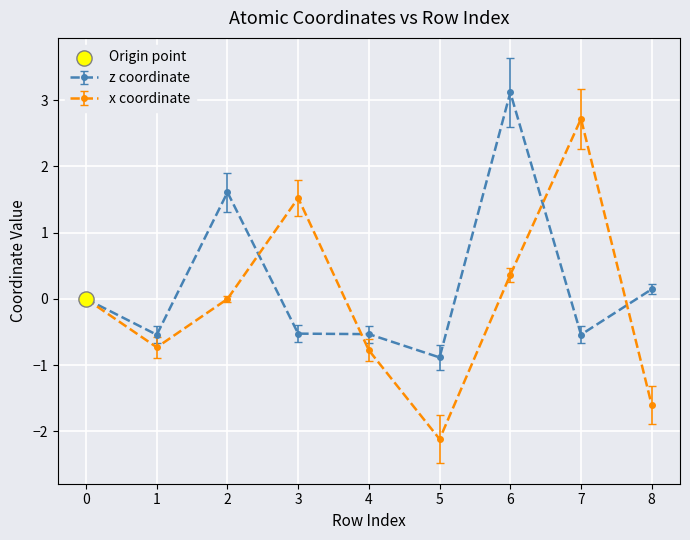

At which category is the sum across all series the highest?

6